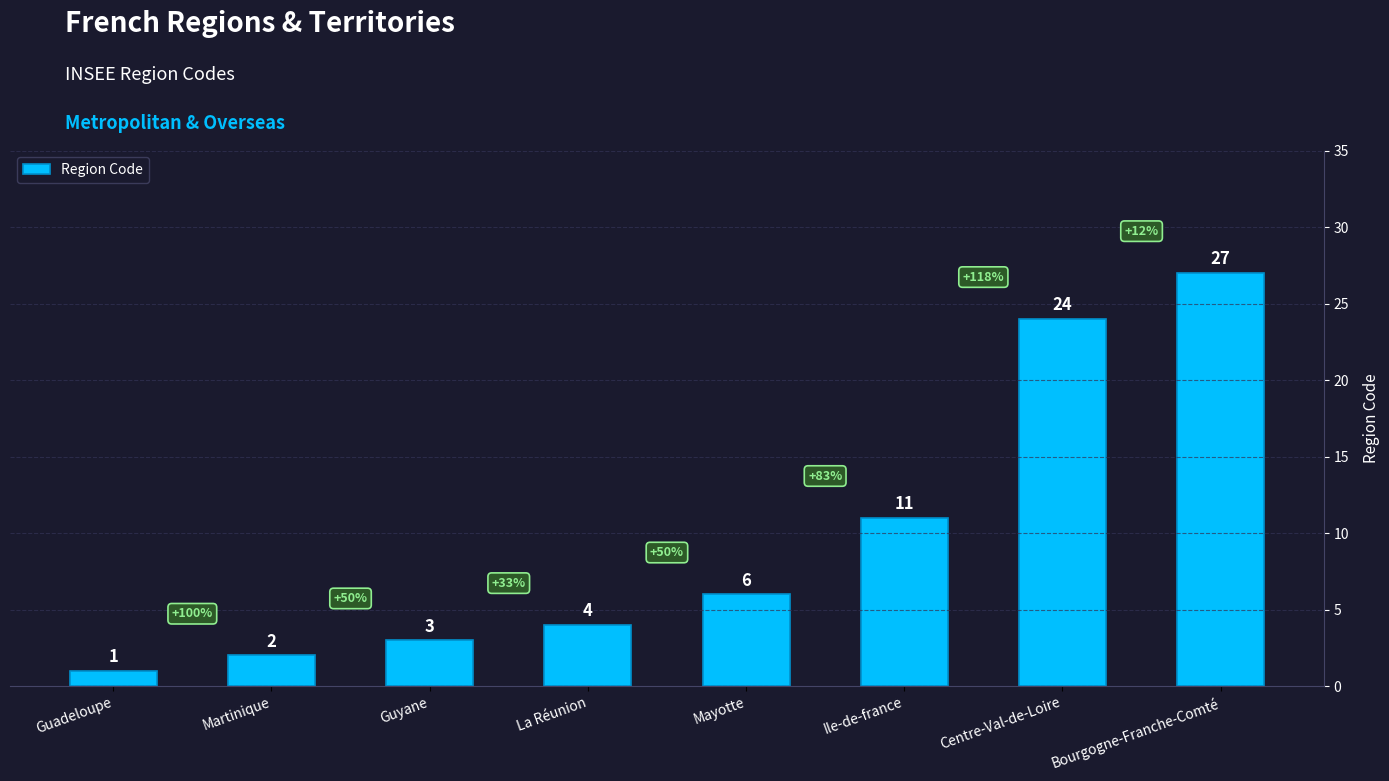

Reading left to right, list all the values displayed in this chart.

Guadeloupe=1	Martinique=2	Guyane=3	La Réunion=4	Mayotte=6	Ile-de-france=11	Centre-Val-de-Loire=24	Bourgogne-Franche-Comté=27